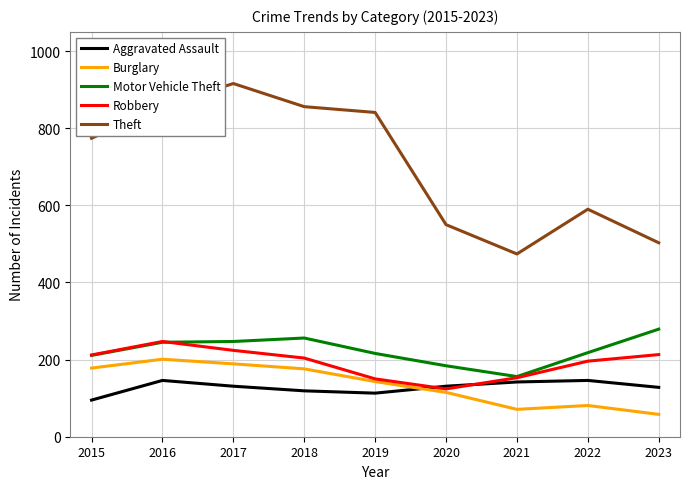

How many categories are shown in the chart?

9